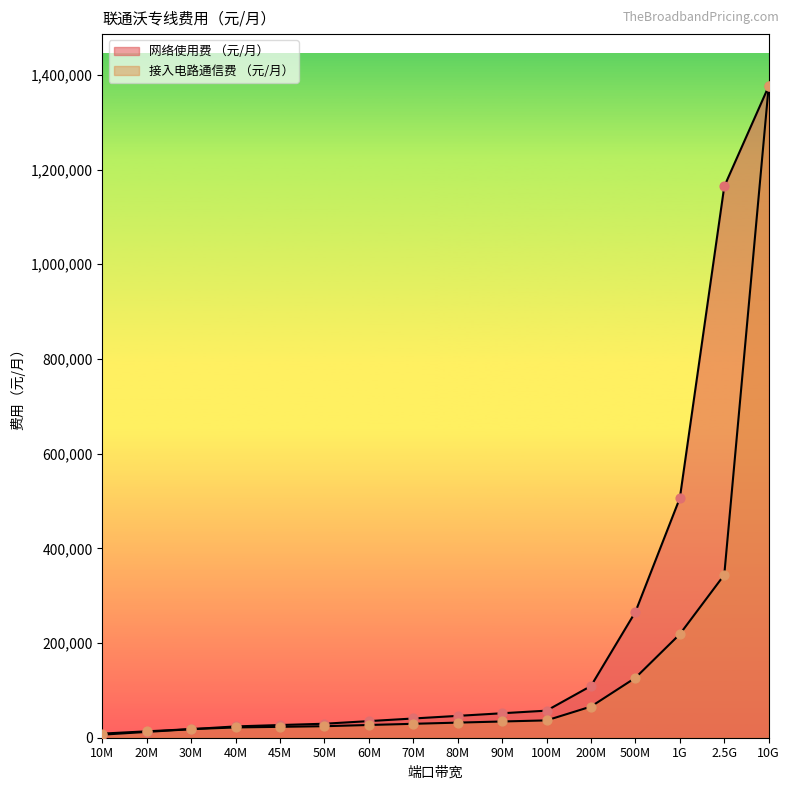

Is the value of 网络使用费 （元/月） at 30M greater than the value of 接入电路通信费 （元/月） at 100M?

No